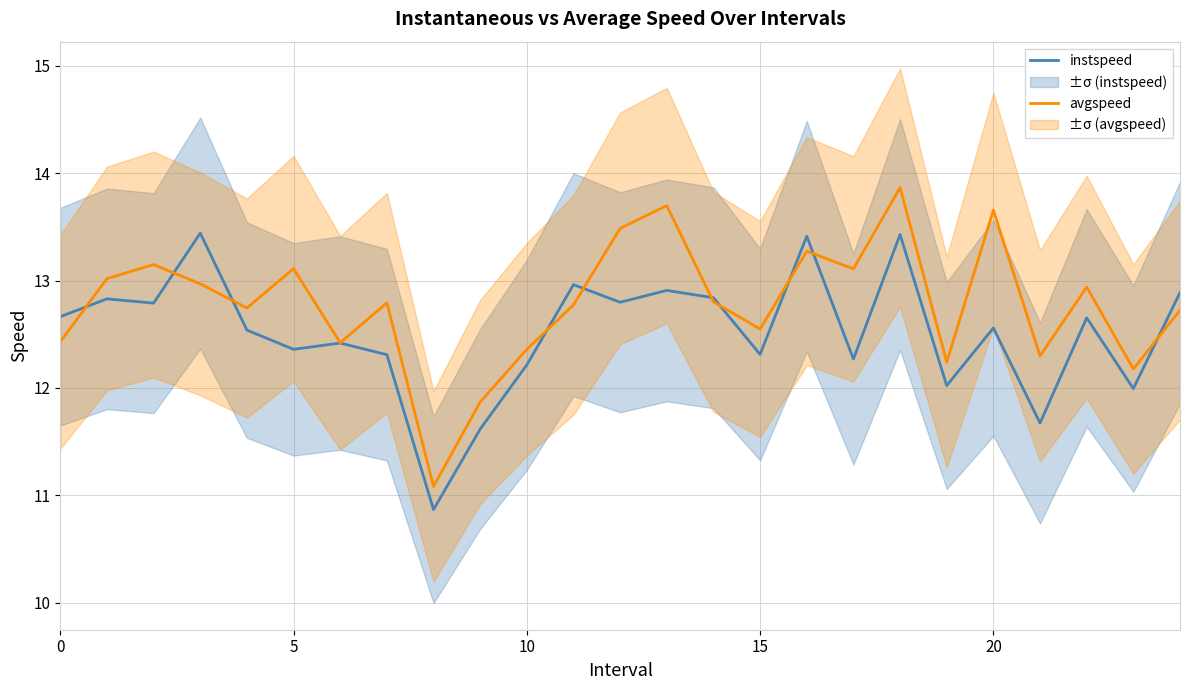

Rank the series at 12 from highest to lowest value.

avgspeed, instspeed